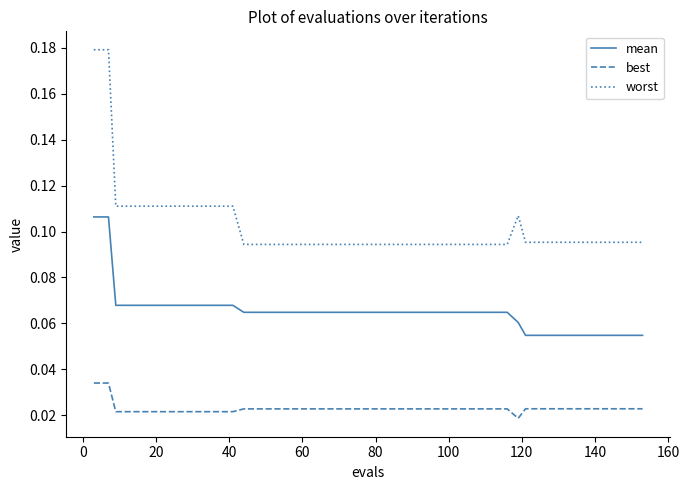

Which series has the widest spread of values?

worst